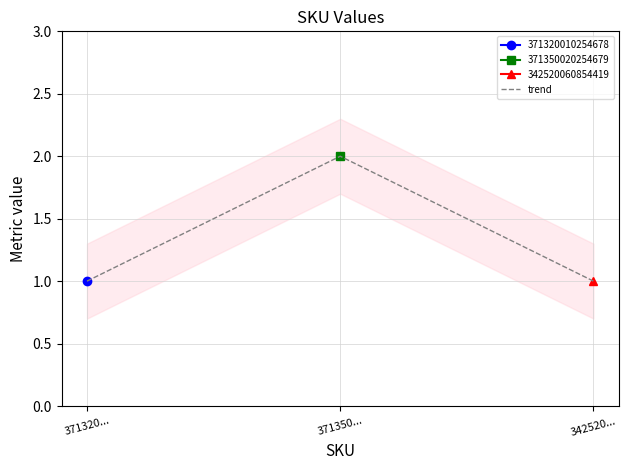

What is the change in value from 371320... to 371350...?

+1